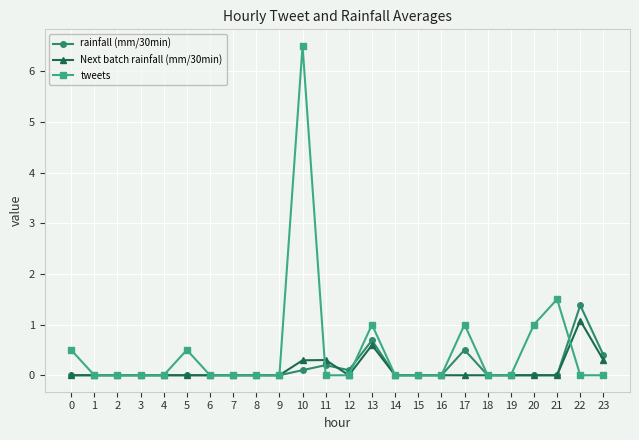

Between 8 and 17, which series saw the biggest shift?

tweets